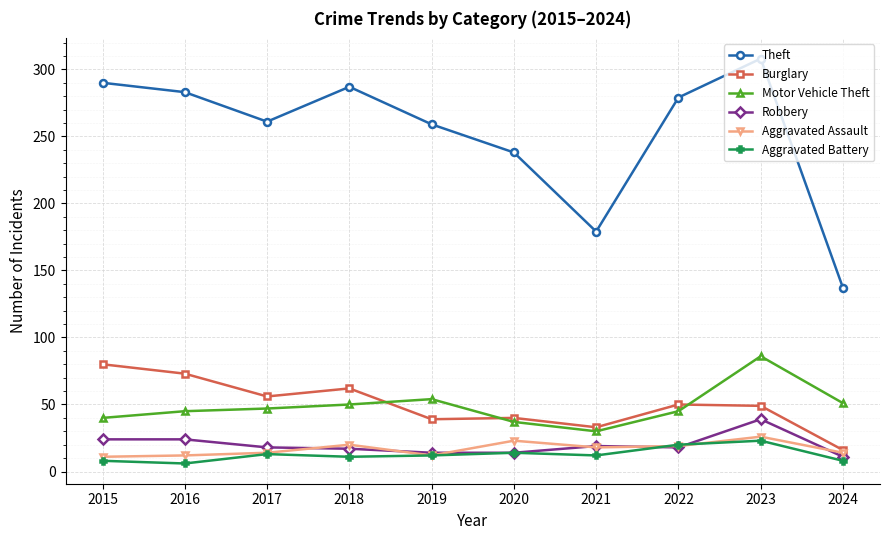

What is the difference between the maximum and minimum values in the Theft series?

171